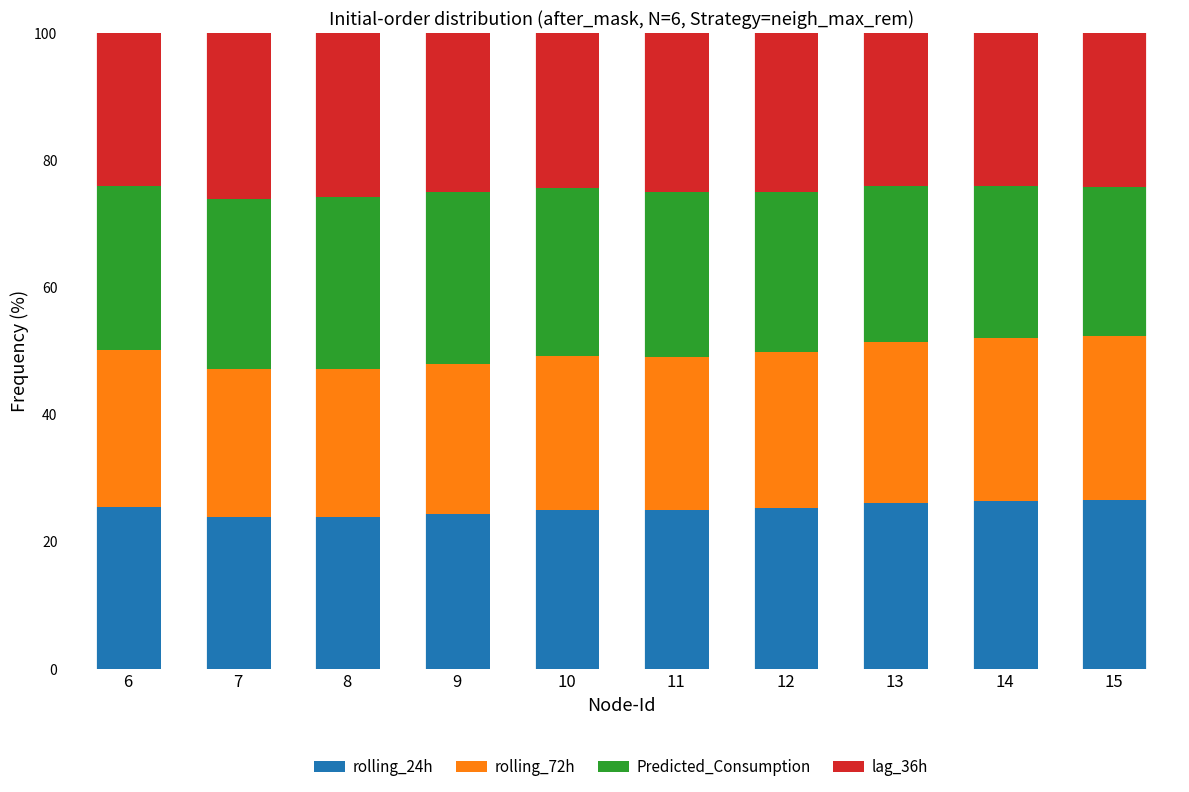

Is it true that rolling_24h equals 25.3 at 12?

True